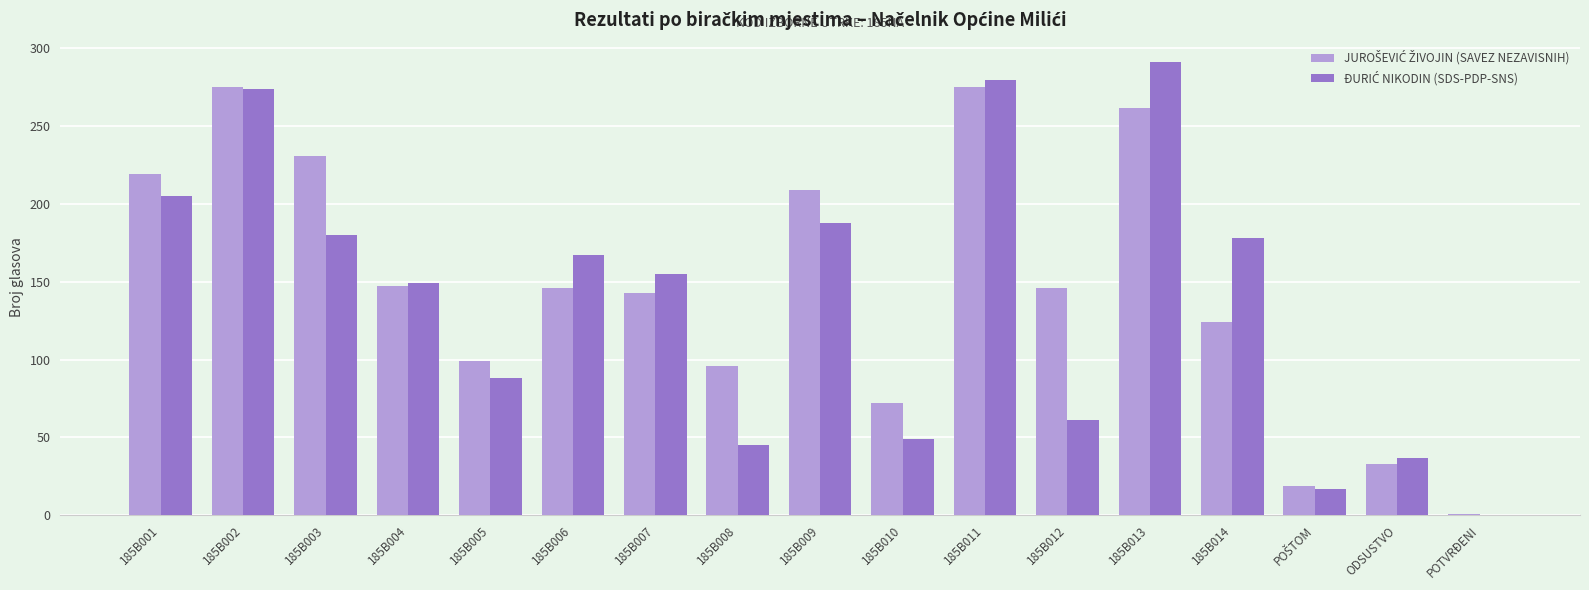

What is the greatest value displayed?

291